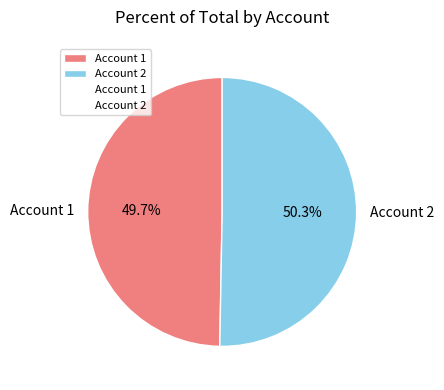

Rank the categories by value from highest to lowest.

Account 2, Account 1